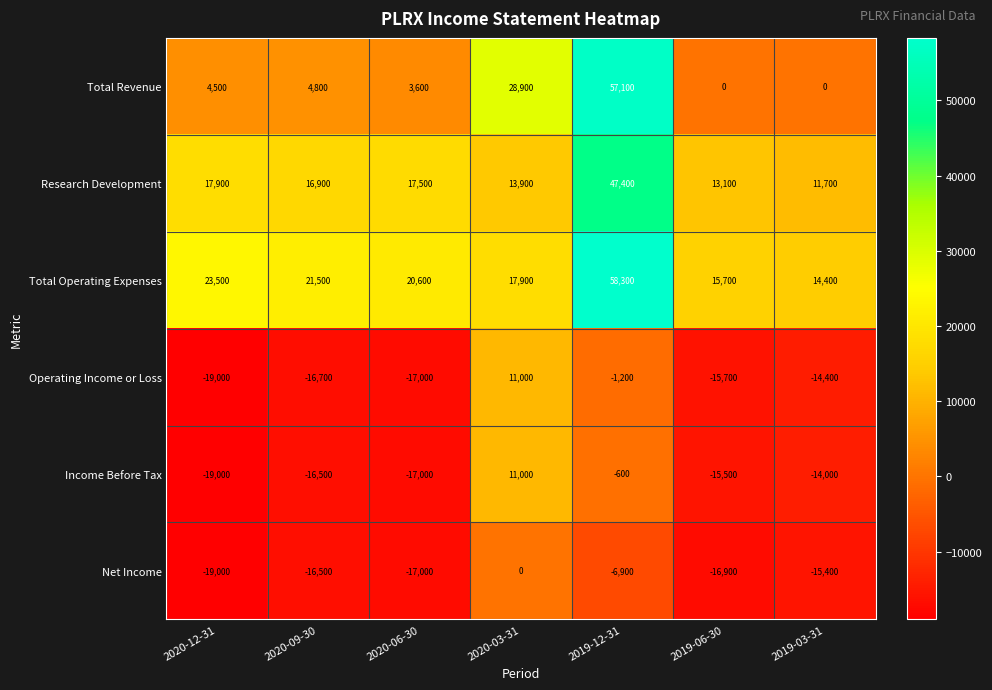

At how many categories does at least one series exceed 43441?

1